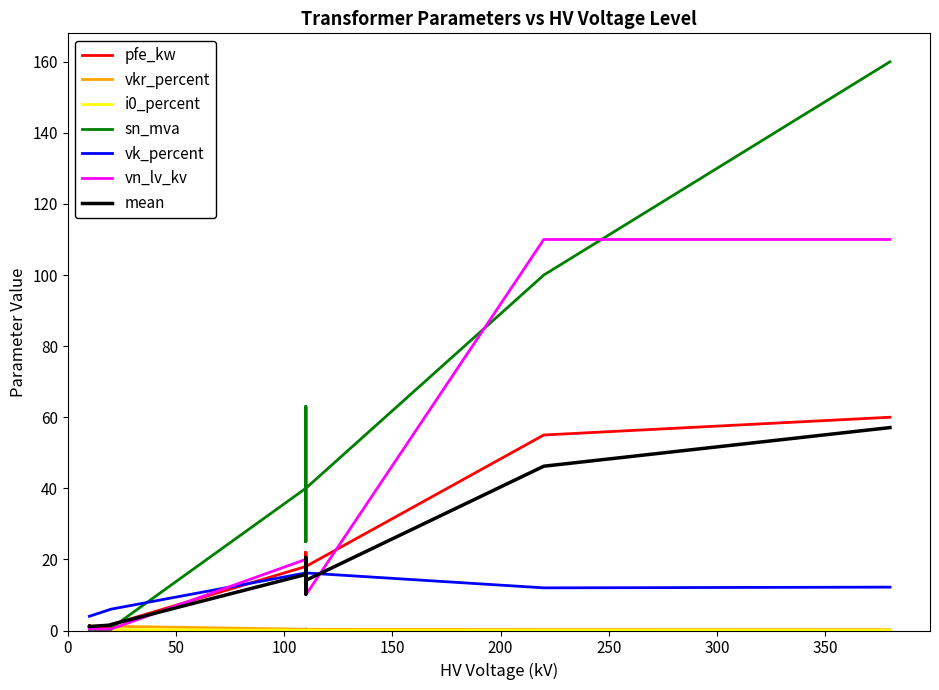

Is it true that vn_lv_kv equals 0.7 at 0.63 MVA 20/0.4 kV?

False